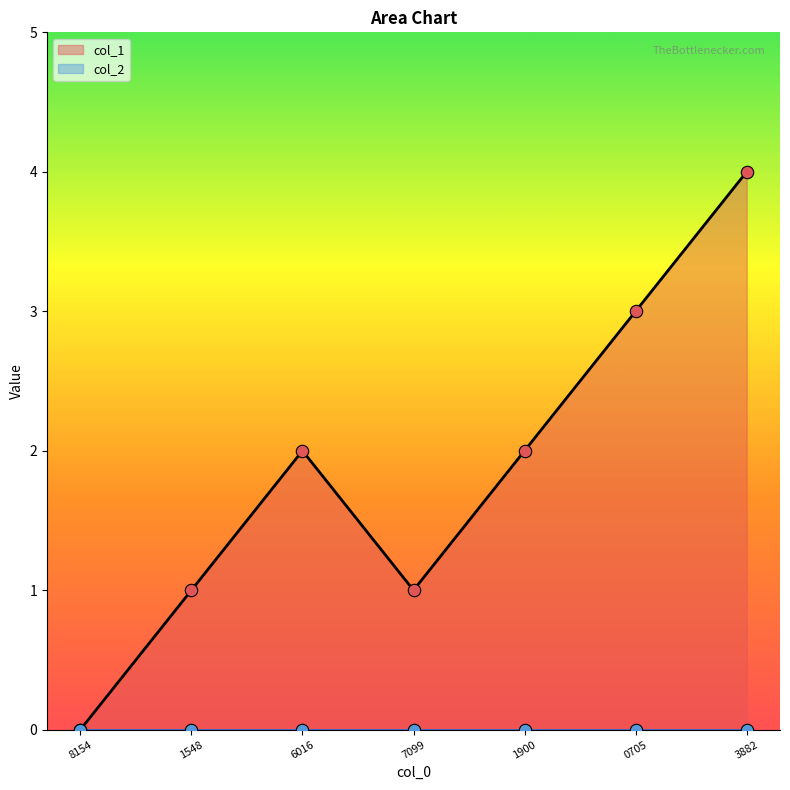

Is it true that col_1 equals 1 at 1548?

True